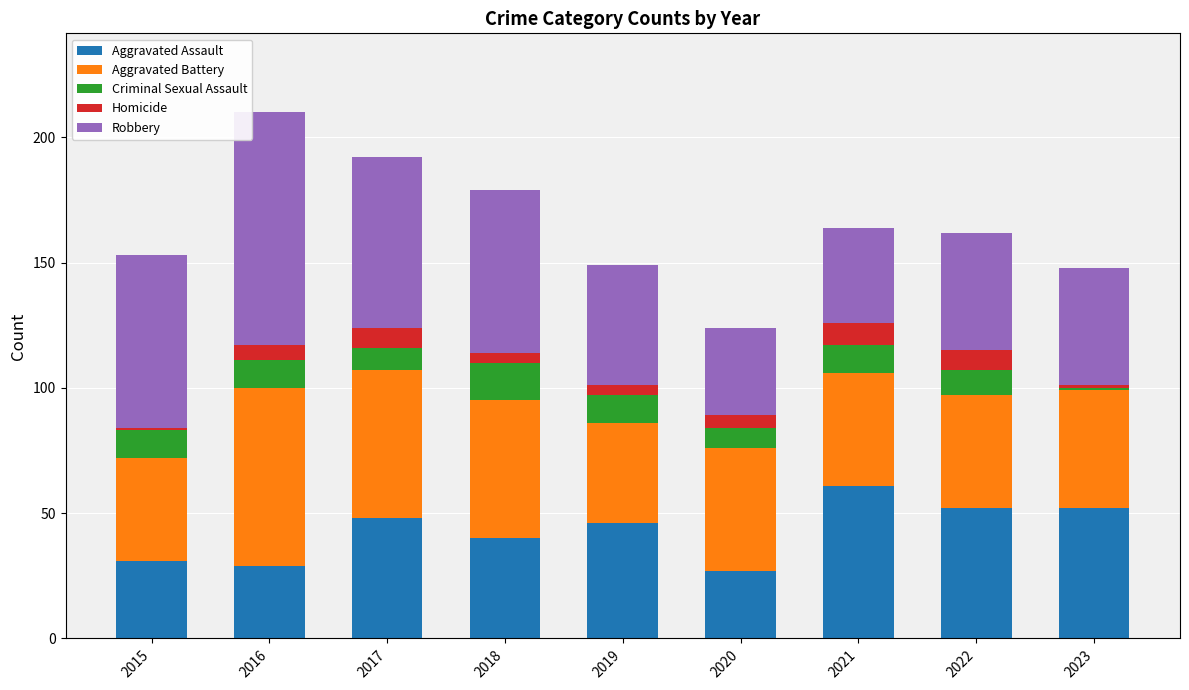

Does the chart contain stacked bars?

Yes